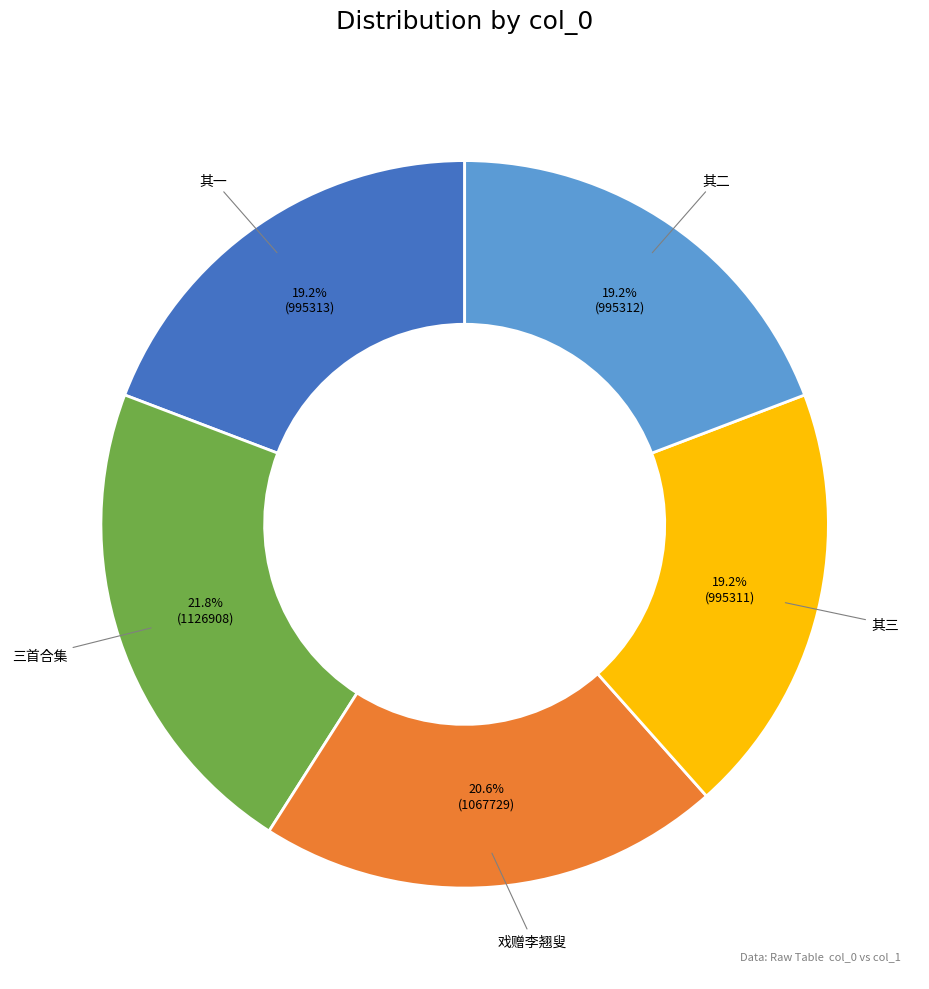

What is the smallest slice in the pie chart?

入穷巷谒李材叟翘叟戏赠兼简田子平三首 其三